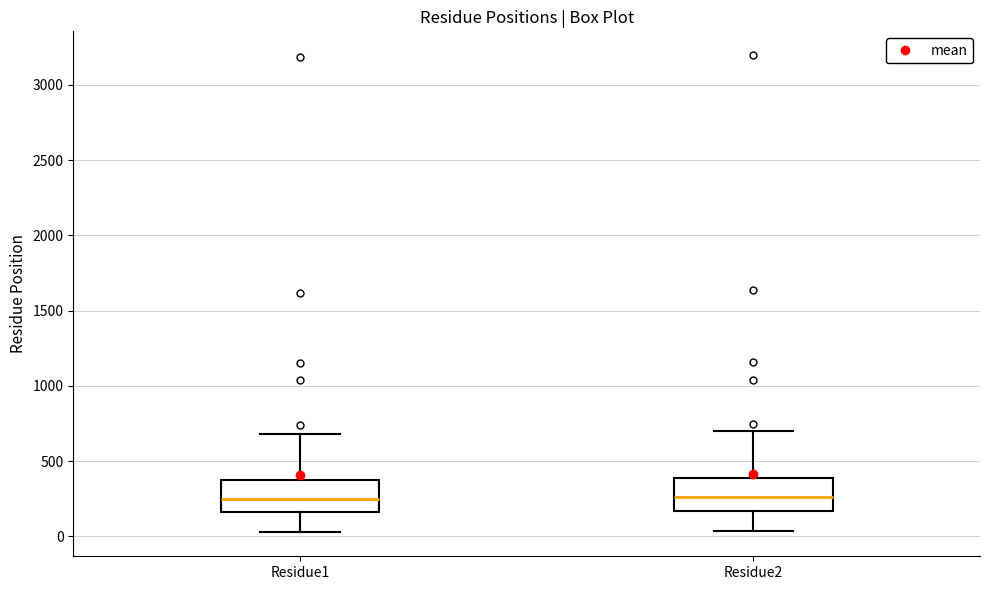

Reading left to right, read every box against the y-axis: the position of its median line, the range the box covers, and the ends of its whiskers. The values are not printed on the chart, so give them approximately, as read against the axis.

Residue1: median 250, box 150 to 400, whiskers 50 to 700
Residue2: median 250, box 150 to 400, whiskers 50 to 700